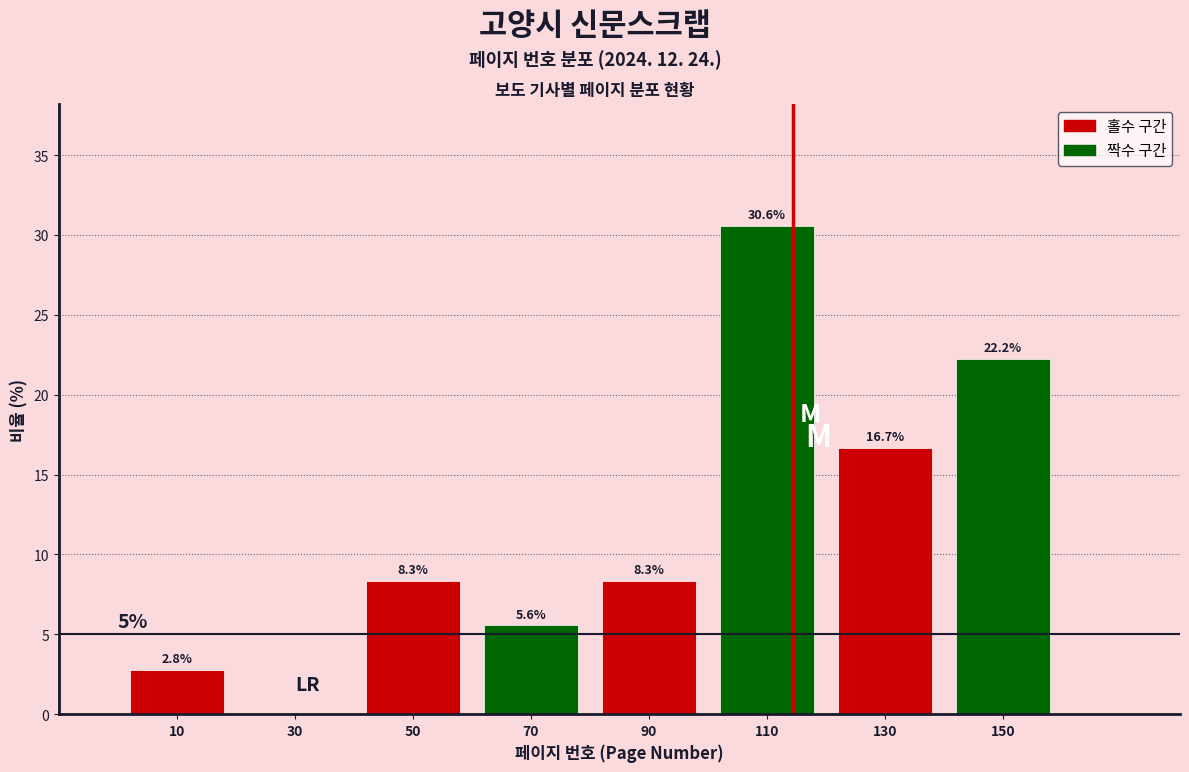

Over which range of the x-axis is the bar tallest?

100 to 120